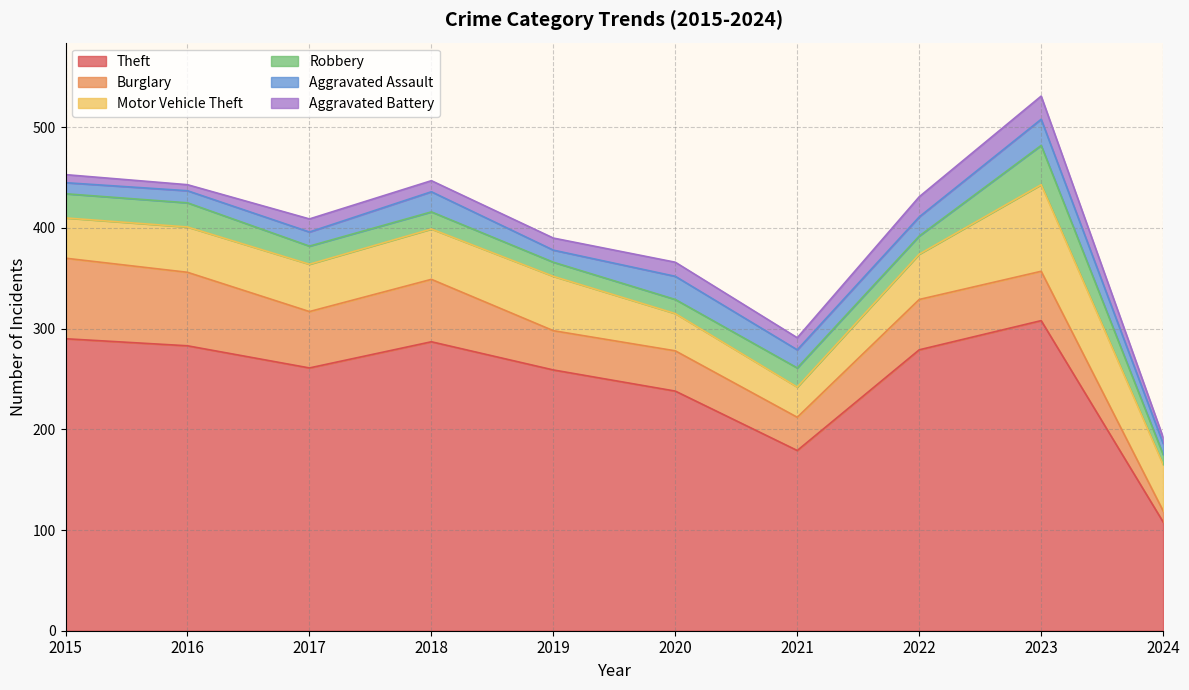

Reading right to left, extract all data points from this chart.

Theft: 108	308	279	179	238	259	287	261	283	290
Burglary: 11	49	50	33	40	39	62	56	73	80
Motor Vehicle Theft: 46	86	45	30	37	54	50	47	45	40
Robbery: 10	39	18	19	14	14	17	18	24	24
Aggravated Assault: 11	26	19	18	23	12	20	14	12	11
Aggravated Battery: 6	23	20	12	14	12	11	13	6	8